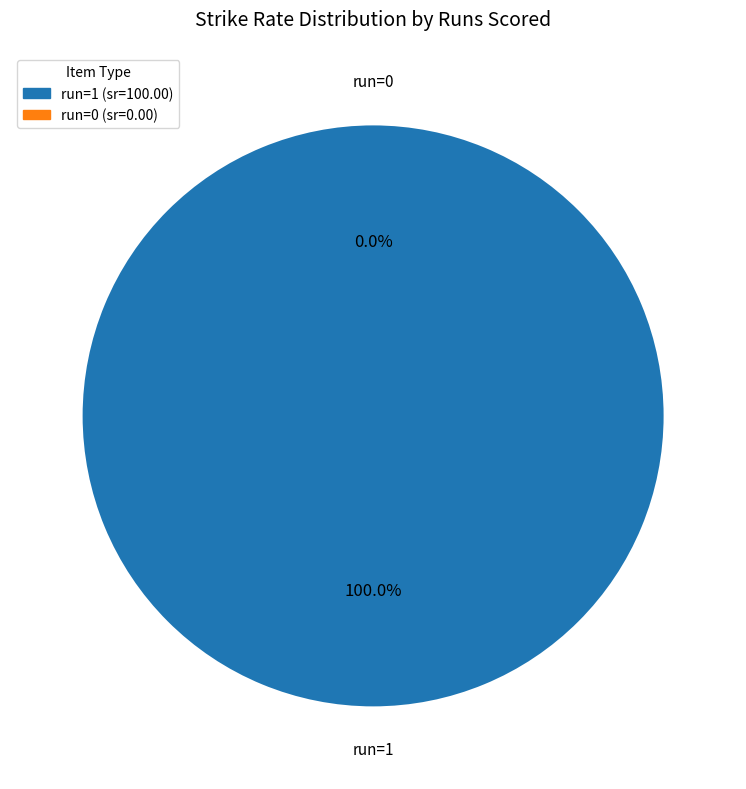

Which category has the biggest portion of the pie?

1